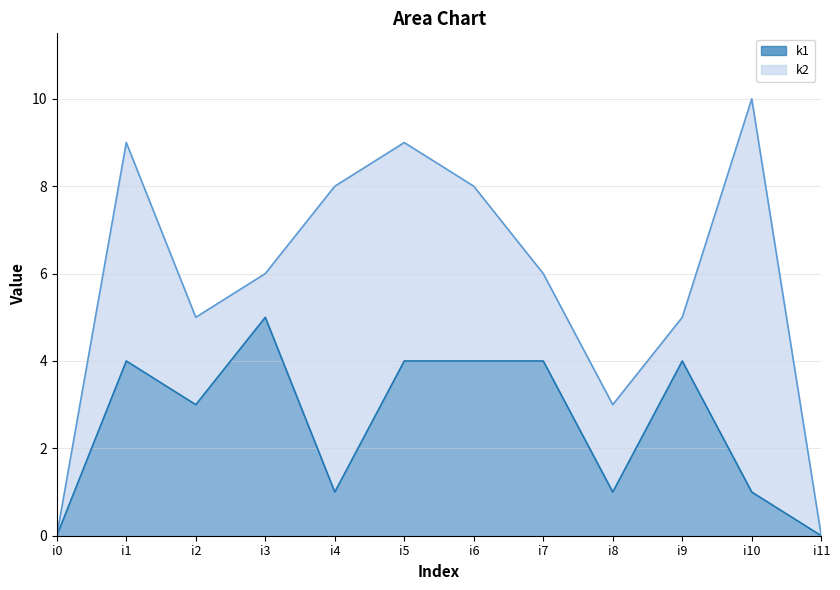

How many k2 values are between 5 and 9?

8